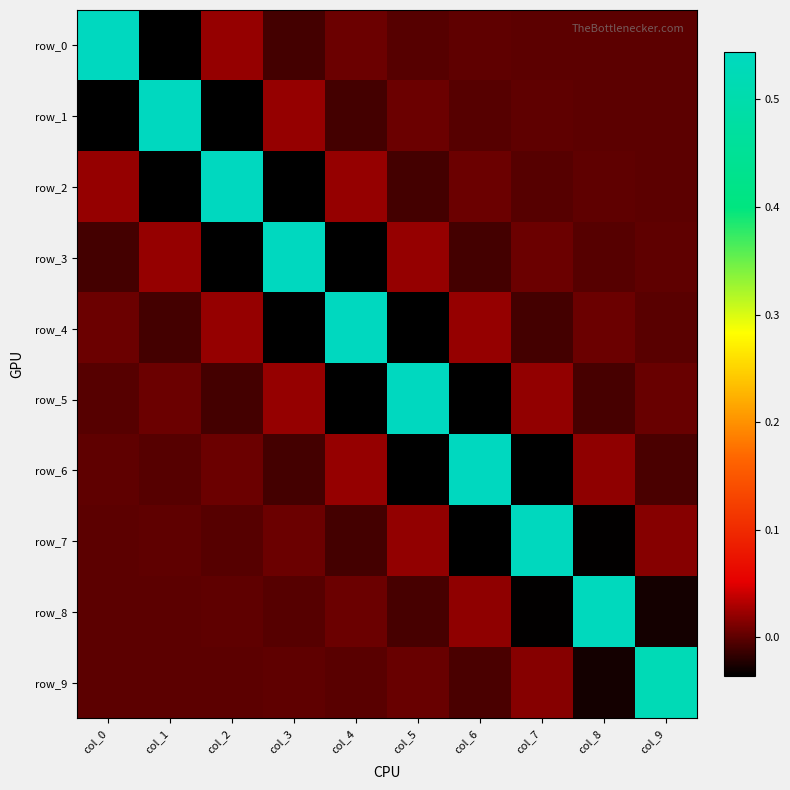

Reading left to right, extract all data points from this chart.

row_0: 0.5	-0.0	0.0	-0.0	0.0	-0.0	0.0	-0.0	0.0	-0.0
row_1: -0.0	0.5	-0.0	0.0	-0.0	0.0	-0.0	0.0	-0.0	0.0
row_2: 0.0	-0.0	0.5	-0.0	0.0	-0.0	0.0	-0.0	0.0	-0.0
row_3: -0.0	0.0	-0.0	0.5	-0.0	0.0	-0.0	0.0	-0.0	0.0
row_4: 0.0	-0.0	0.0	-0.0	0.5	-0.0	0.0	-0.0	0.0	-0.0
row_5: -0.0	0.0	-0.0	0.0	-0.0	0.5	-0.0	0.0	-0.0	0.0
row_6: 0.0	-0.0	0.0	-0.0	0.0	-0.0	0.5	-0.0	0.0	-0.0
row_7: -0.0	0.0	-0.0	0.0	-0.0	0.0	-0.0	0.5	-0.0	0.0
row_8: 0.0	-0.0	0.0	-0.0	0.0	-0.0	0.0	-0.0	0.5	-0.0
row_9: -0.0	0.0	-0.0	0.0	-0.0	0.0	-0.0	0.0	-0.0	0.5